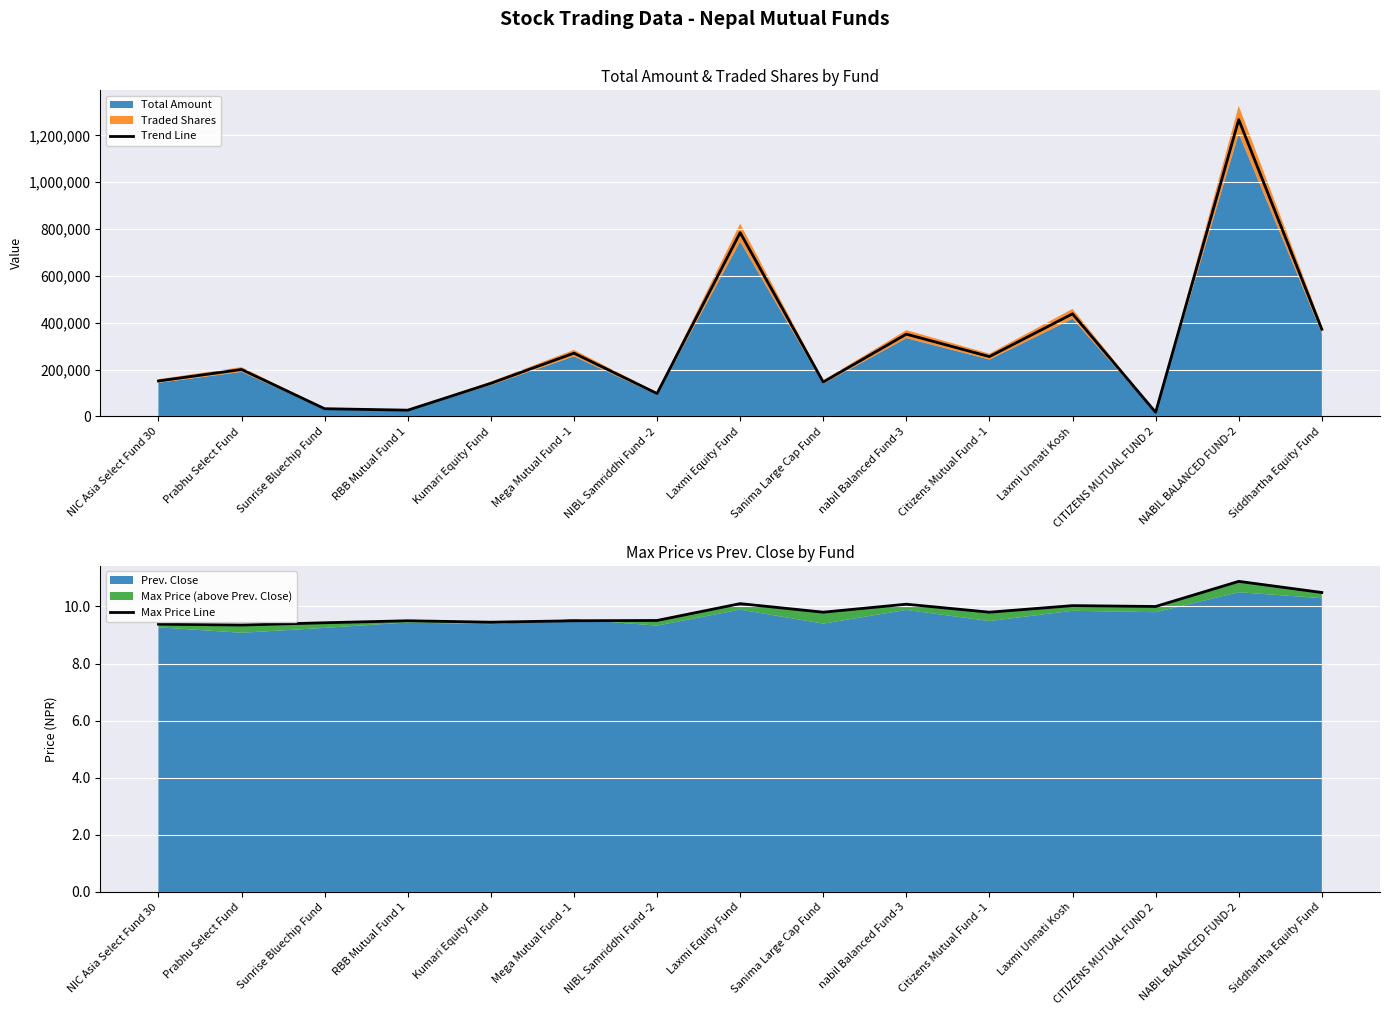

Which series changed the most between Sunrise Bluechip Fund and Kumari Equity Fund?

Trend Line